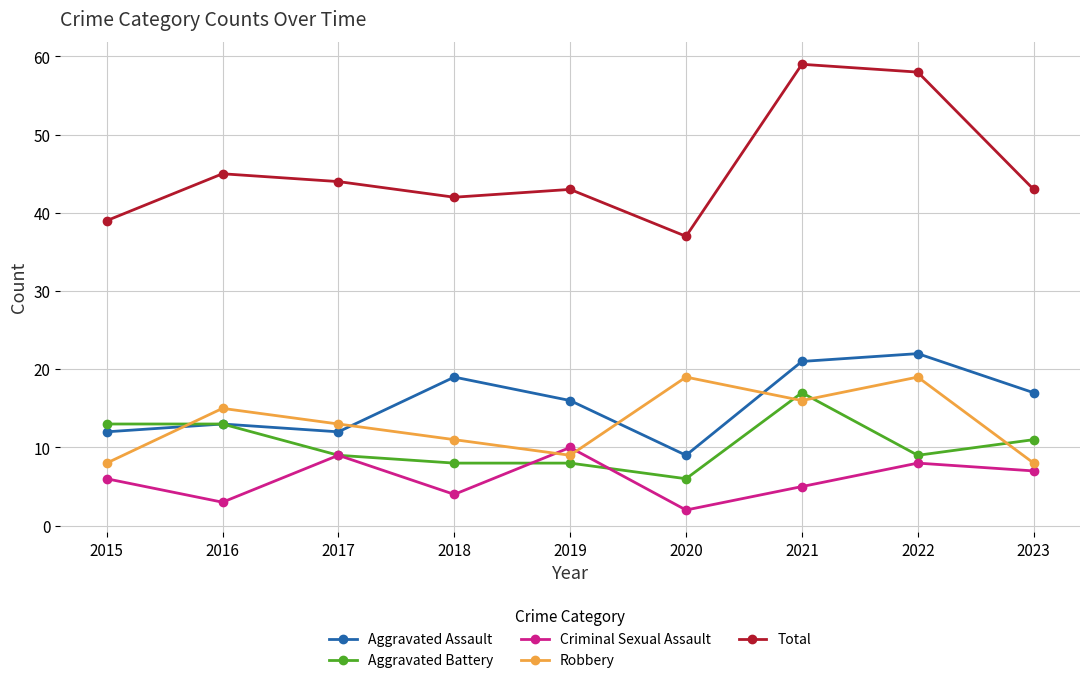

How many lines are shown in the chart?

5